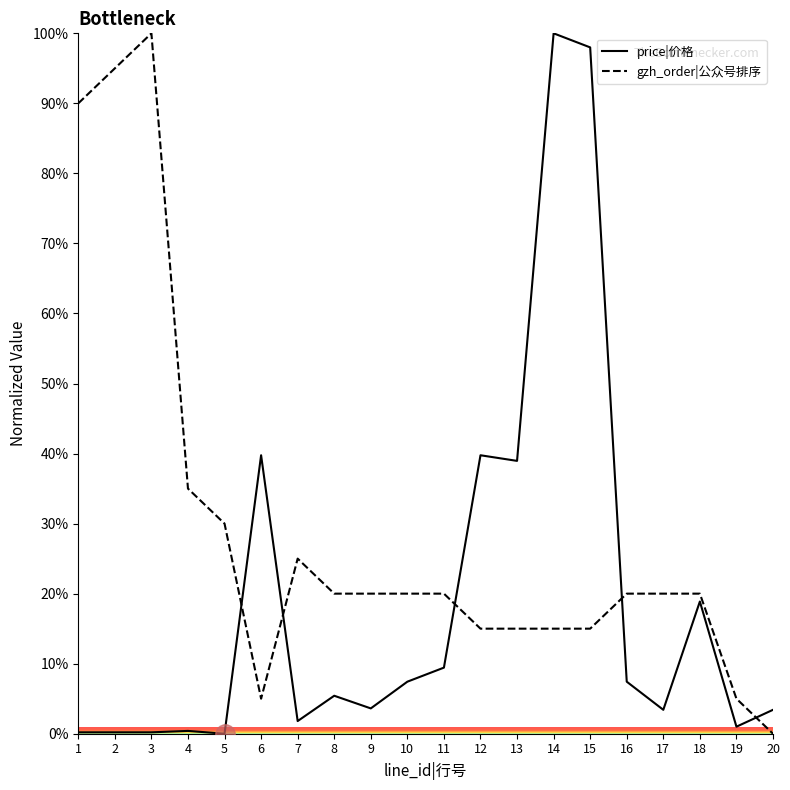

Between which two adjacent categories do price|价格 and gzh_order|公众号排序 first intersect?

5 and 6